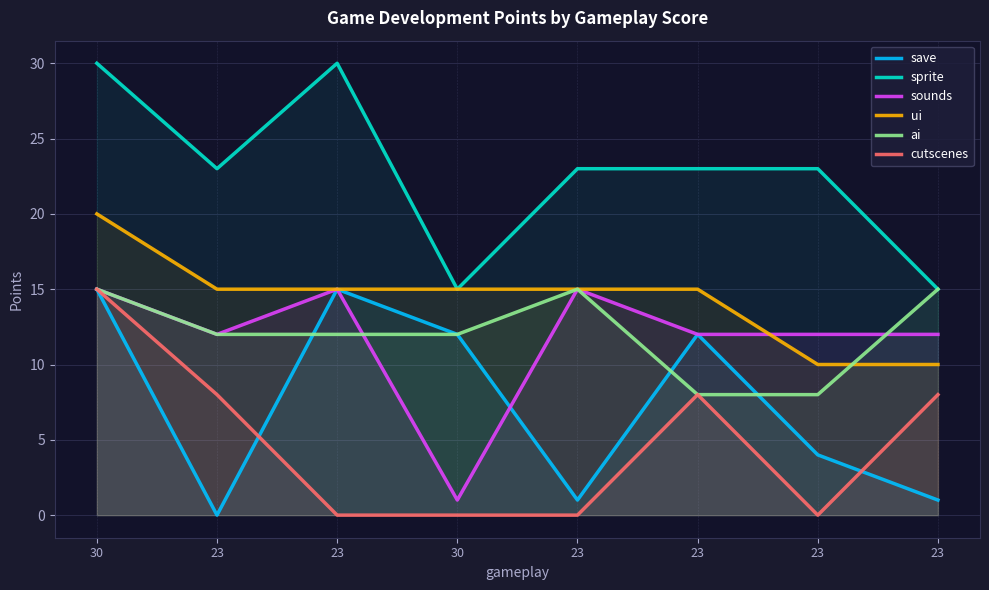

Rank the series at 30 from lowest to highest value.

save, sounds, ai, cutscenes, ui, sprite